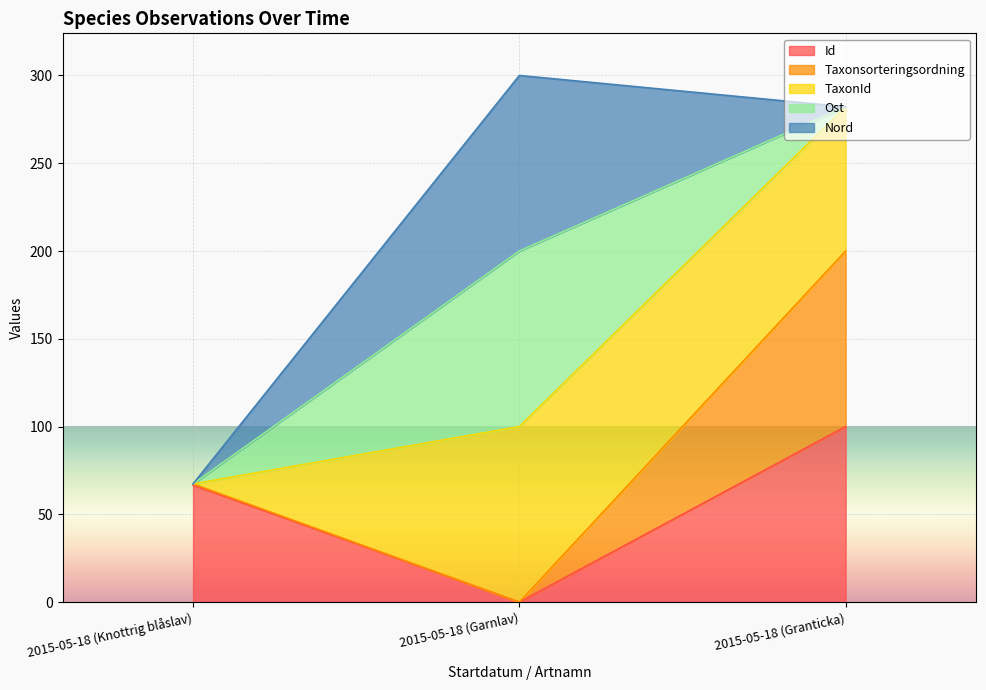

Which has a higher value, 2015-05-18 (Granticka) or 2015-05-18 (Knottrig blåslav)?

2015-05-18 (Granticka)